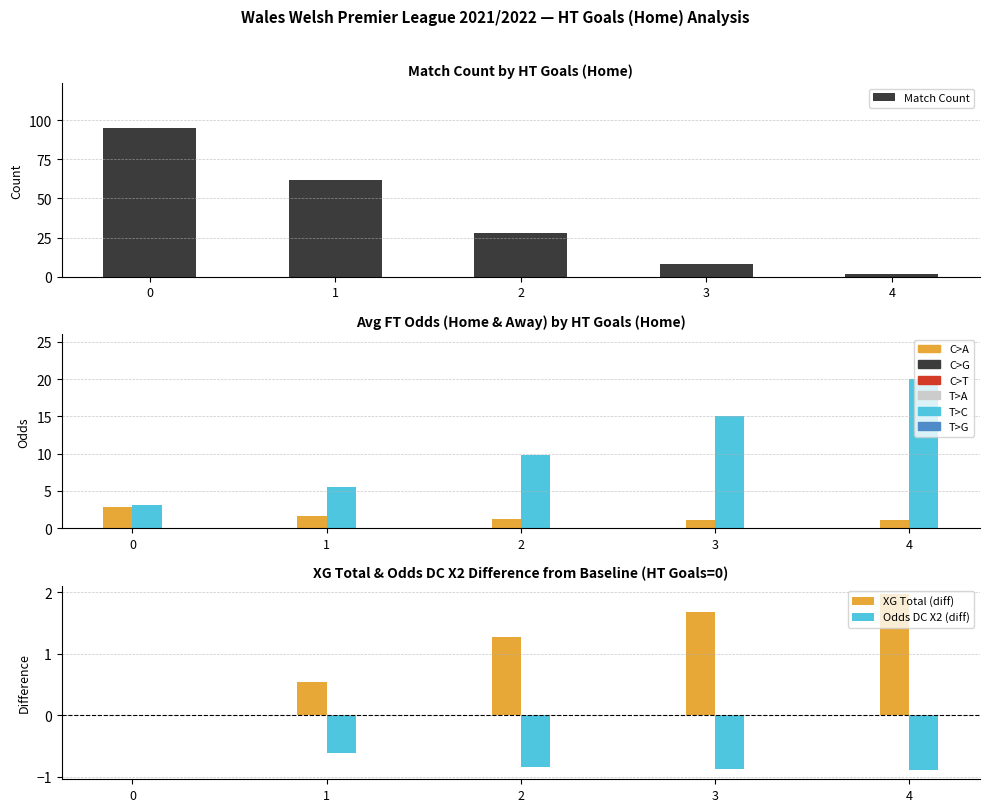

Which series has the widest spread of values?

Match Count